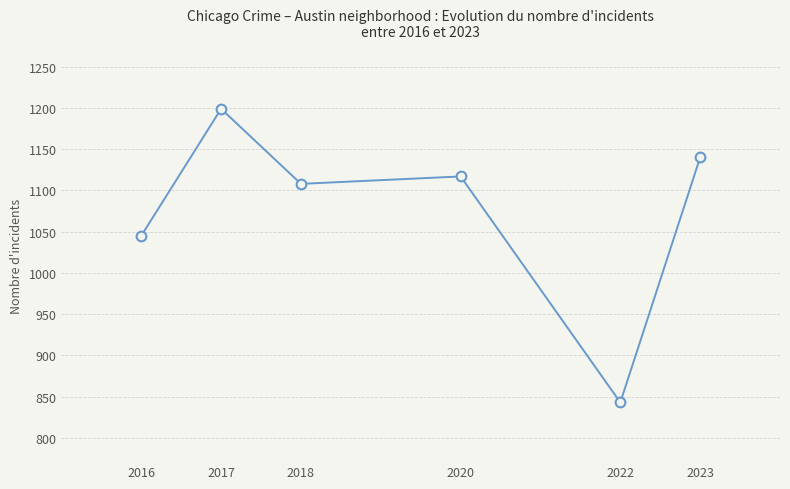

What is the difference between the maximum and second lowest values?

154